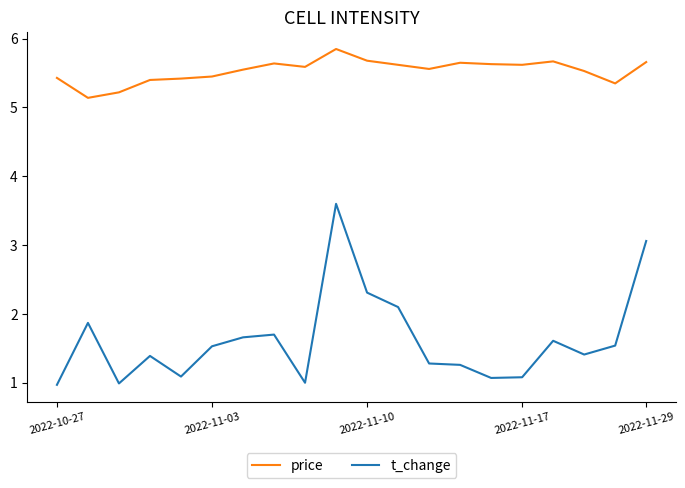

True or false: price and t_change intersect in this chart.

False